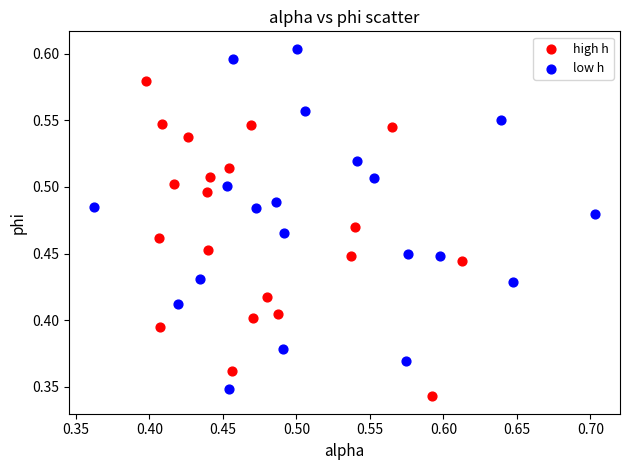

Which series contains the highest Y value?

low h